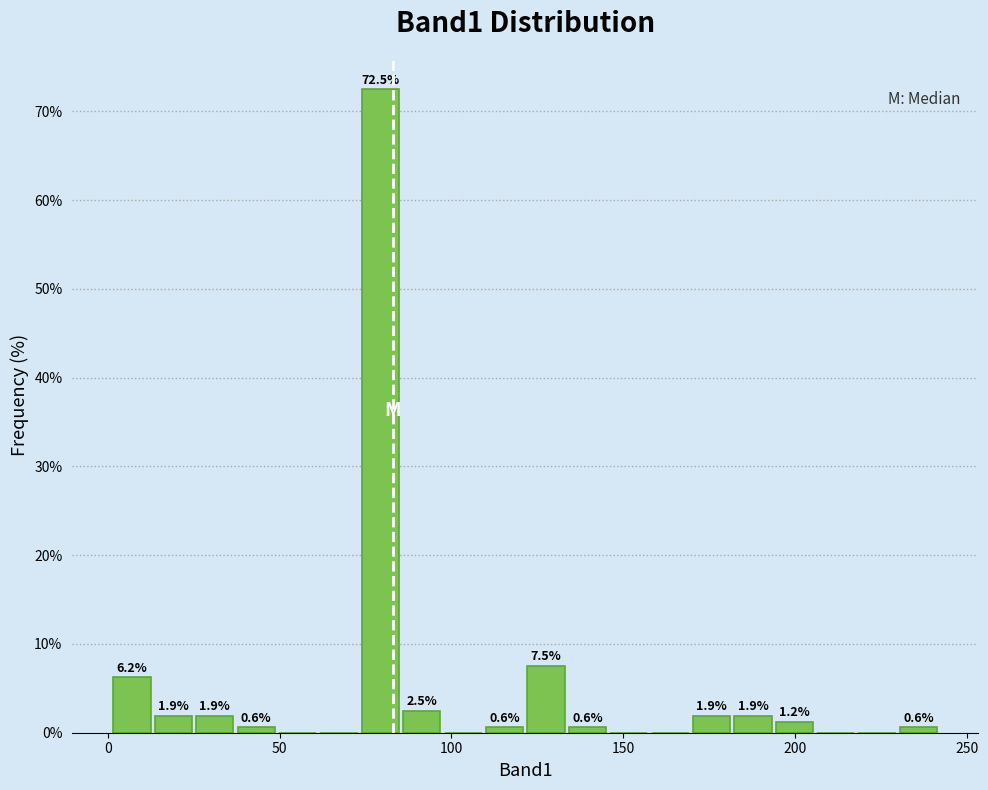

Around what value on the x-axis is the tallest bar? Give the approximate position of its centre, as read against the axis.

80